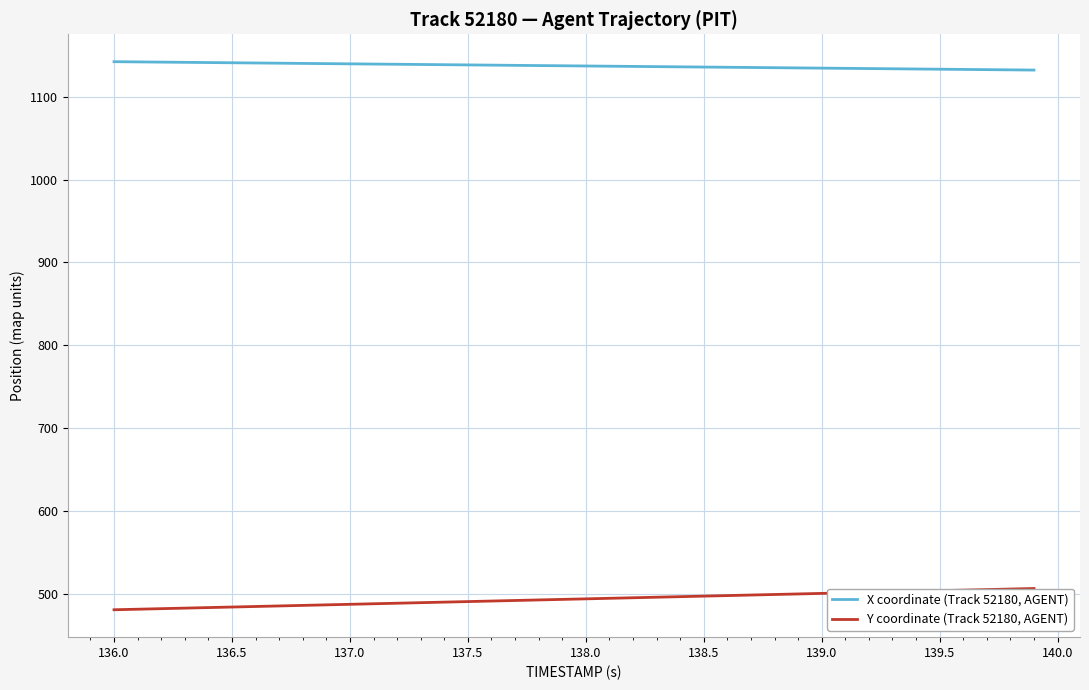

True or false: Y coordinate (Track 52180, AGENT) and X coordinate (Track 52180, AGENT) cross at least once.

False